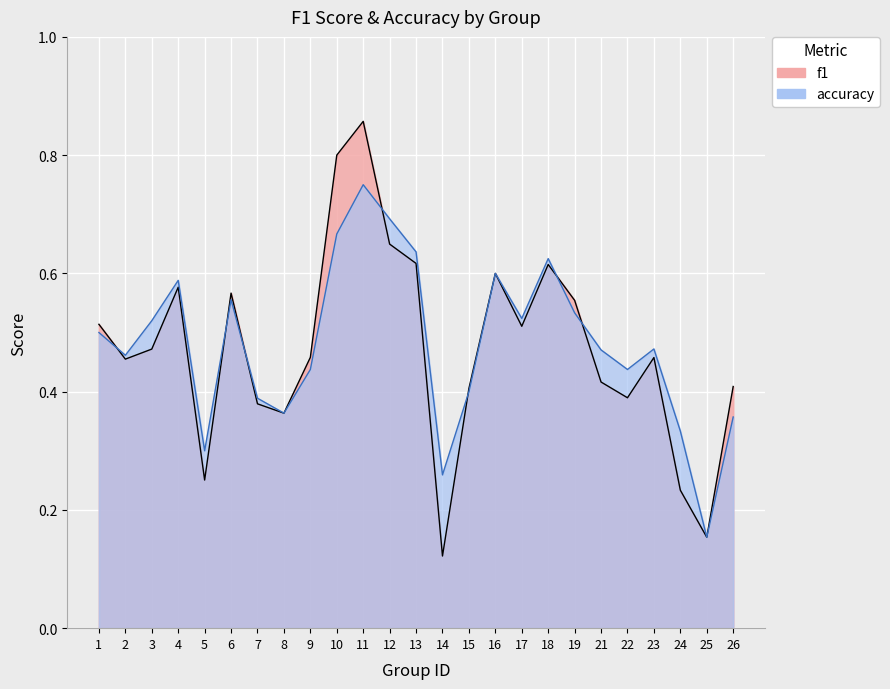

What is the sum of all f1 values?

11.8